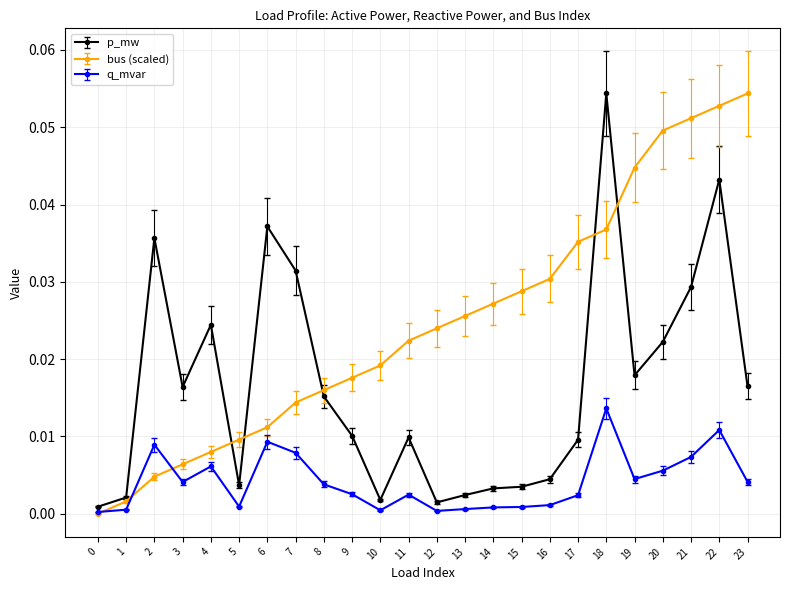

Which series changed the most between 0 and 4?

p_mw